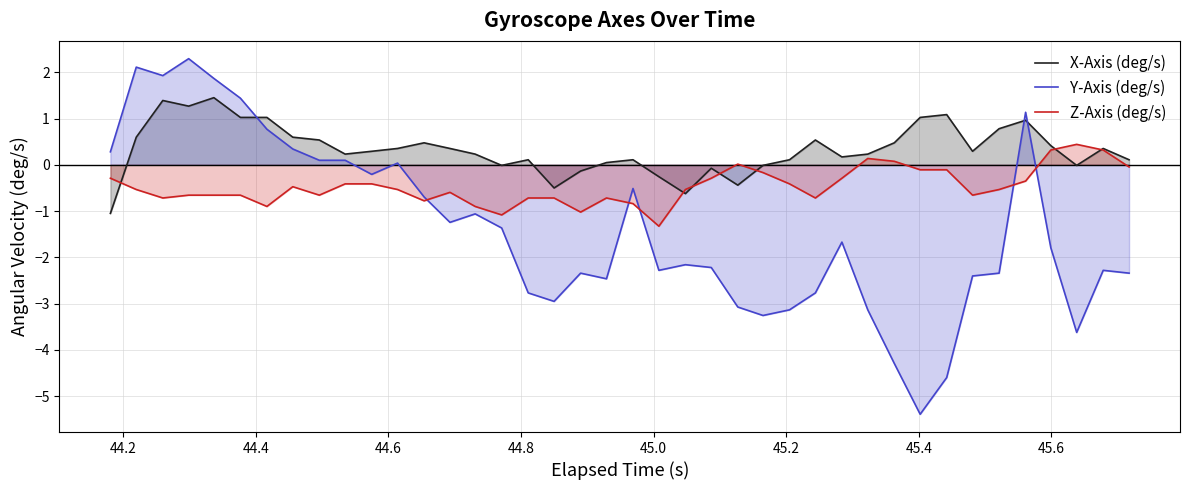

Which series has the largest range (max minus min)?

Y-Axis (deg/s)